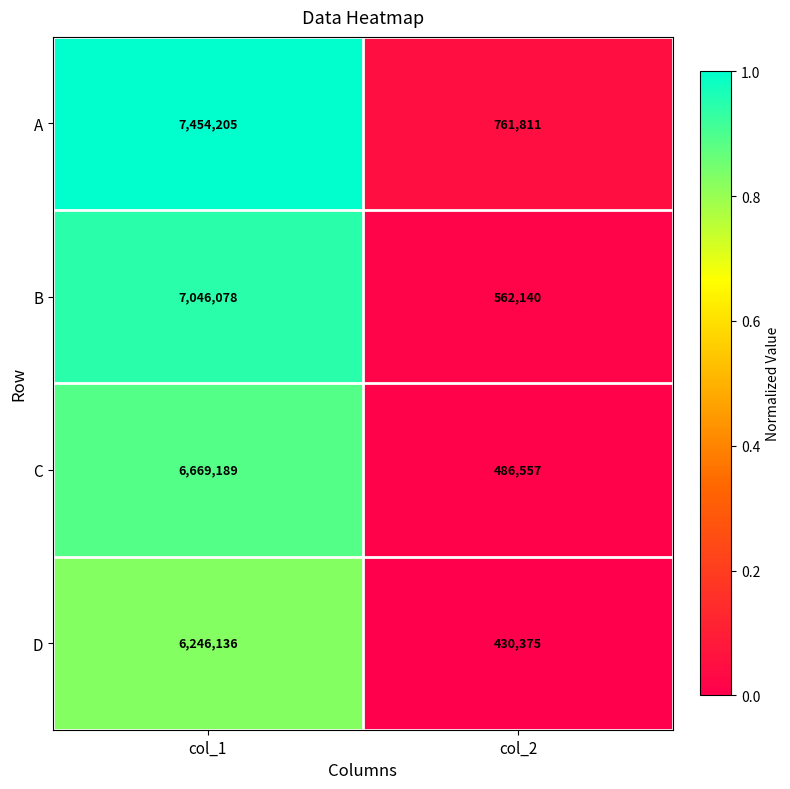

At col_1, list the series in order from smallest to largest.

D, C, B, A